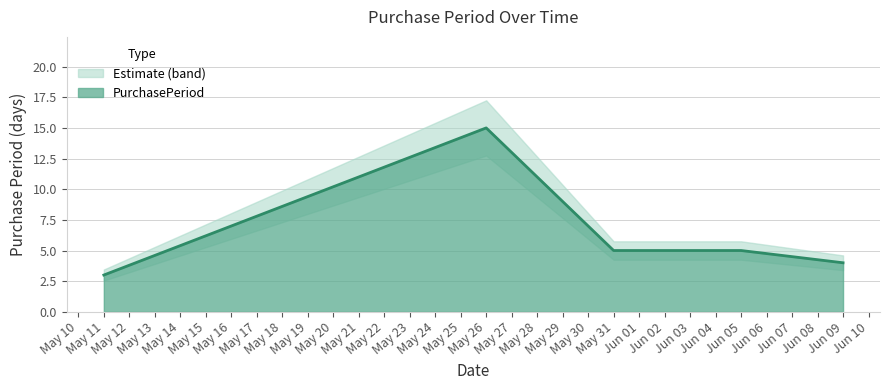

How many lines are shown in the chart?

1